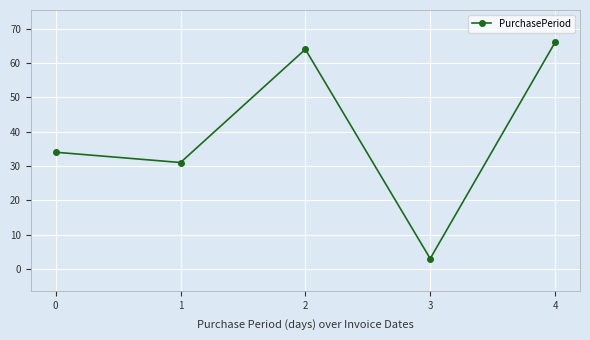

Reading left to right, extract all data points from this chart.

34	31	64	3	66